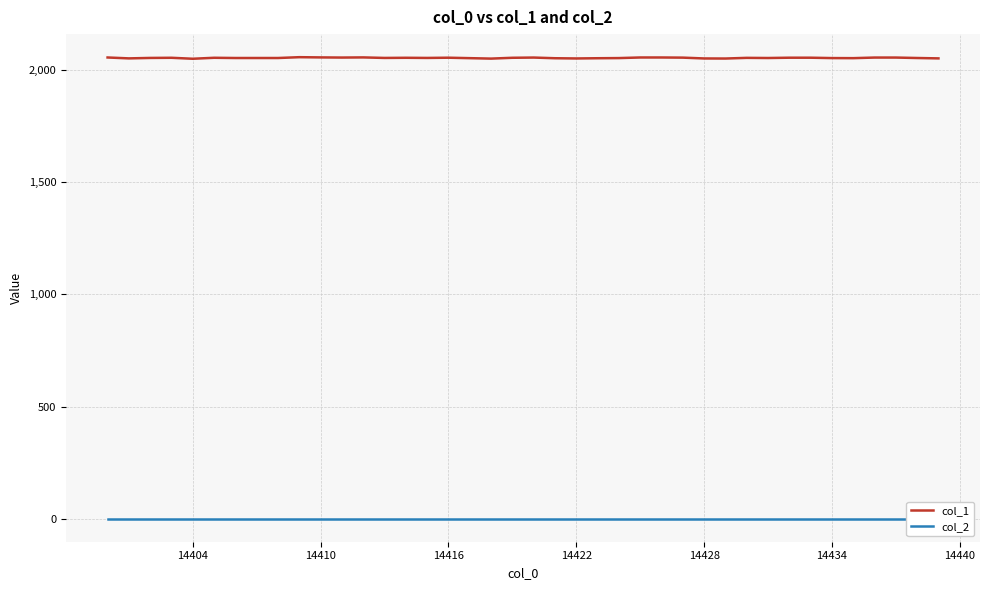

What is the average value of the col_1 series?

2052.1